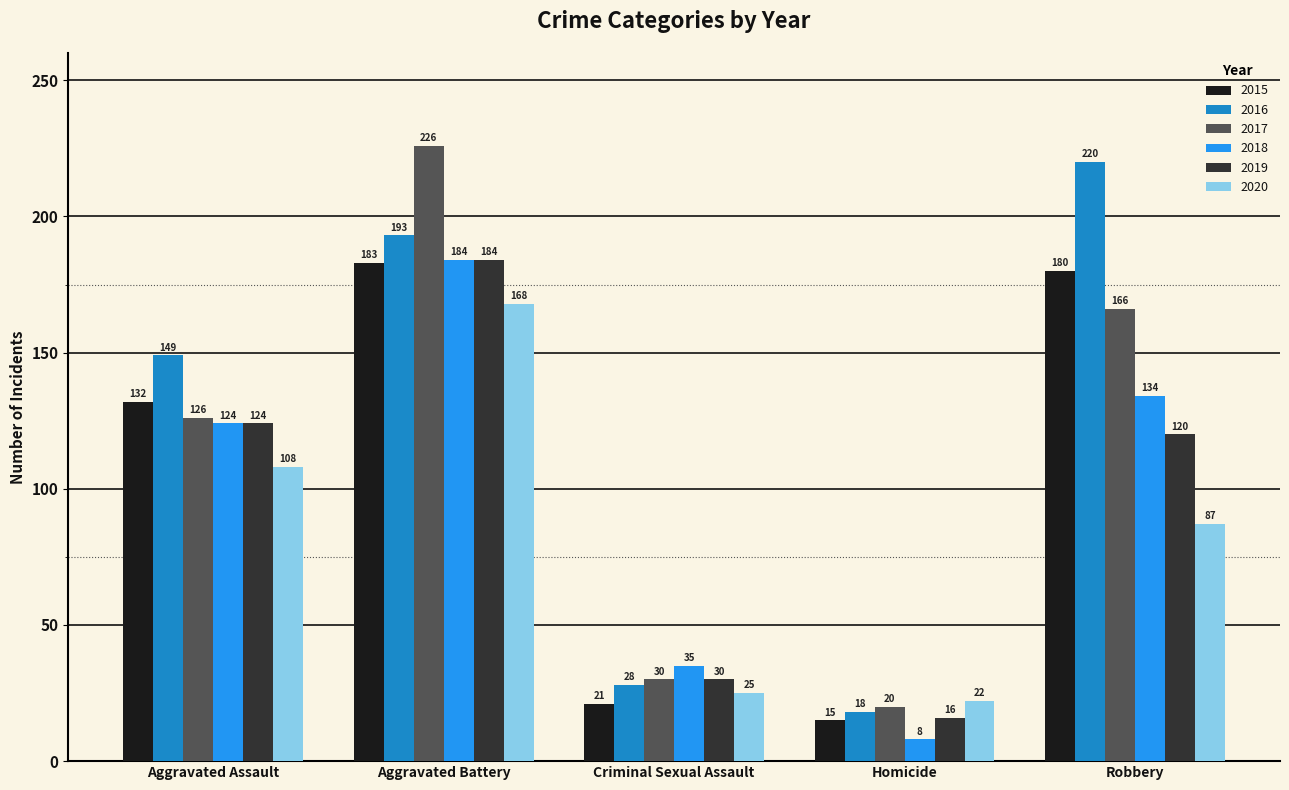

How many bars are there in total?

30